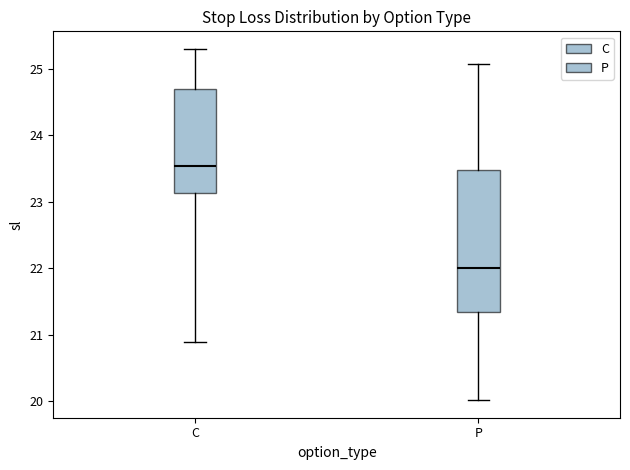

Reading left to right, read every box against the y-axis: the position of its median line, the range the box covers, and the ends of its whiskers. The values are not printed on the chart, so give them approximately, as read against the axis.

C: median 23.5, box 23.1 to 24.7, whiskers 20.9 to 25.3
P: median 22.0, box 21.3 to 23.5, whiskers 20.0 to 25.1